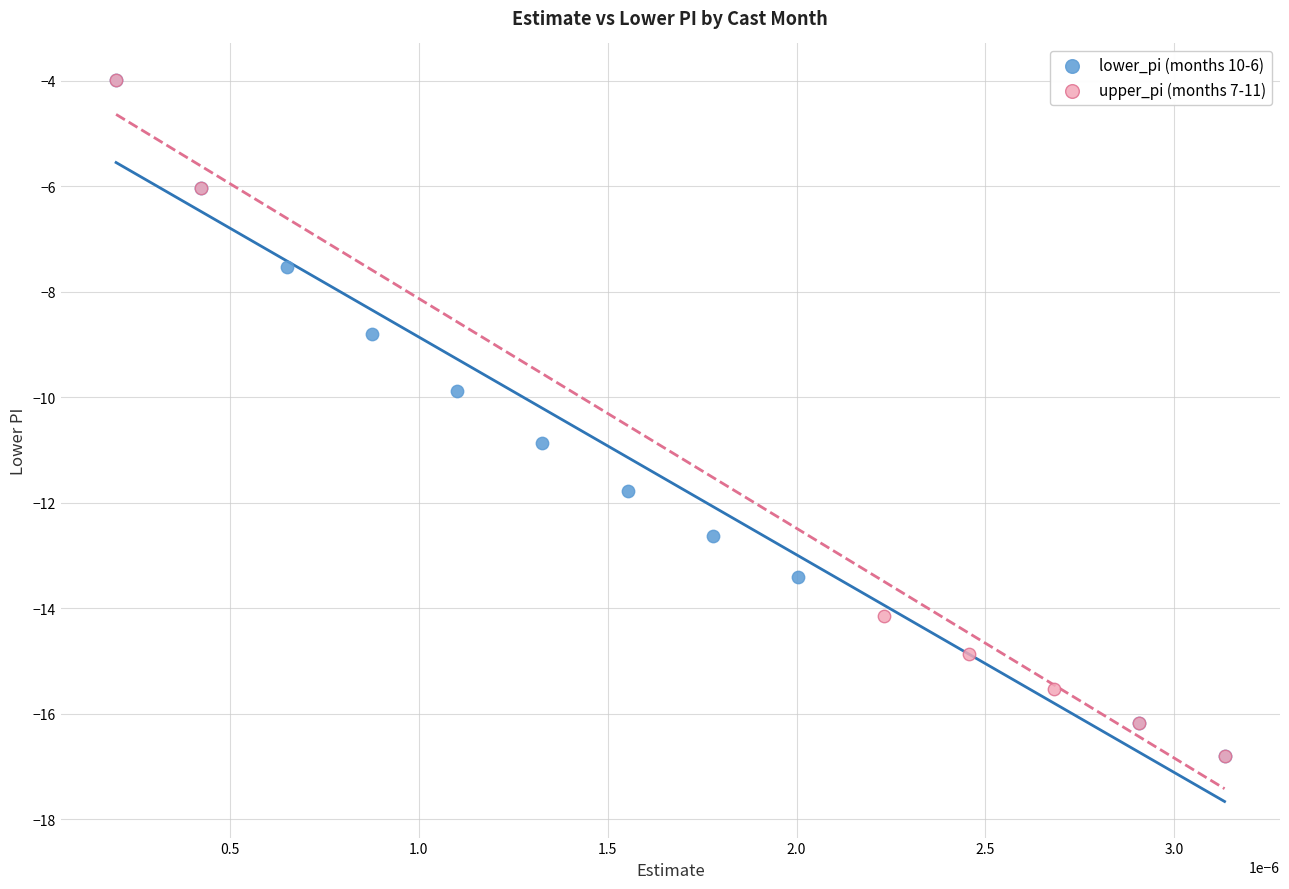

What are all the series names shown in the legend?

lower_pi (months 10-6), upper_pi (months 7-11)